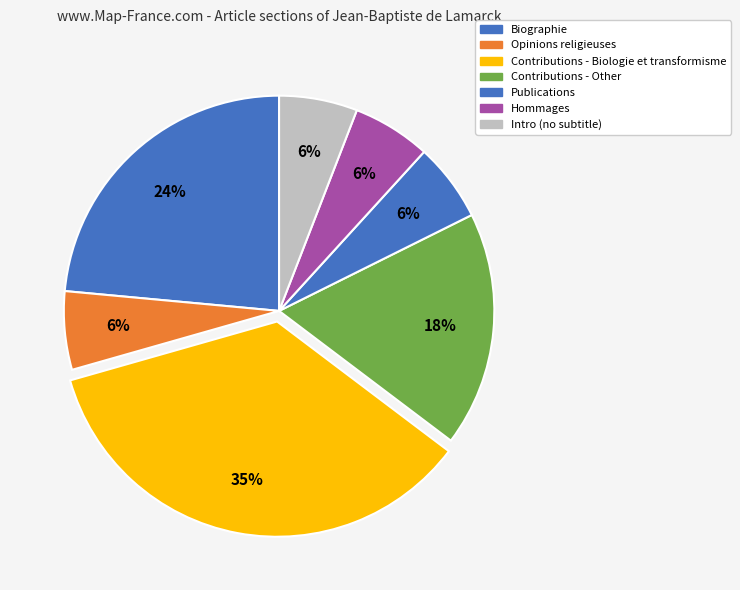

How many segments does this pie chart have?

7